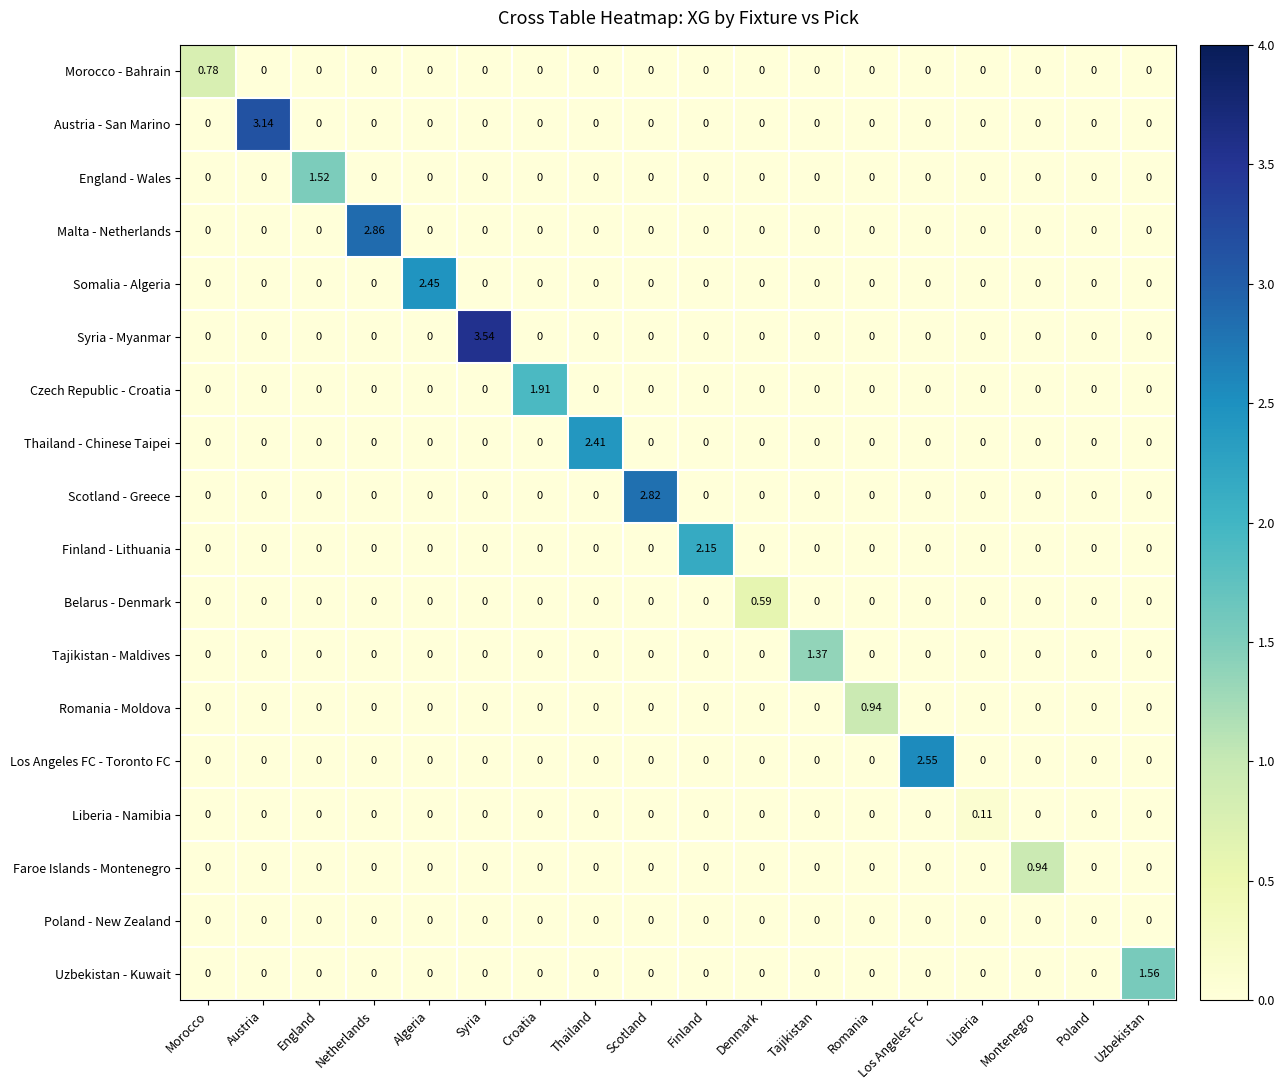

How many values in Tajikistan - Maldives are above zero?

1